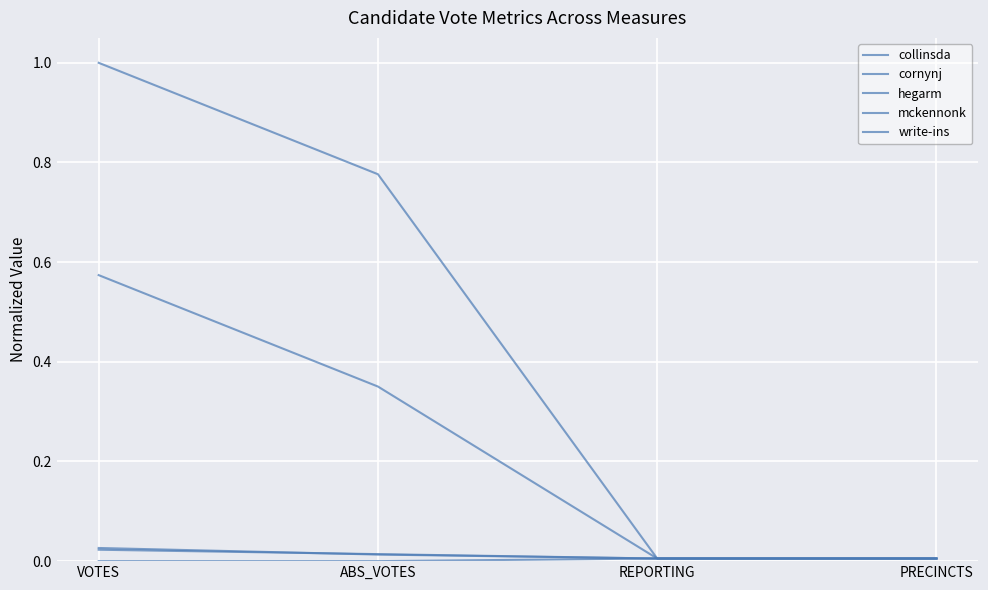

True or false: write-ins and collinsda cross at least once.

False